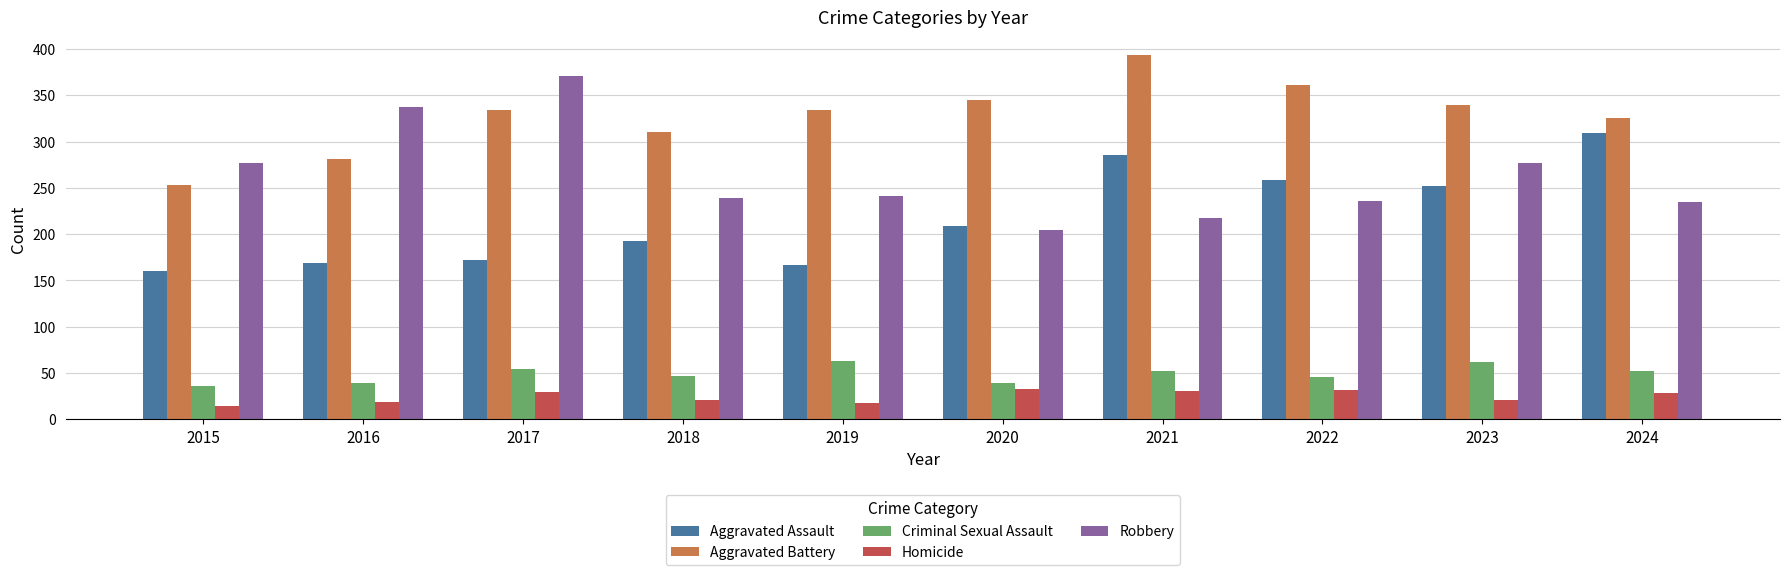

What is the maximum value for Criminal Sexual Assault?

63